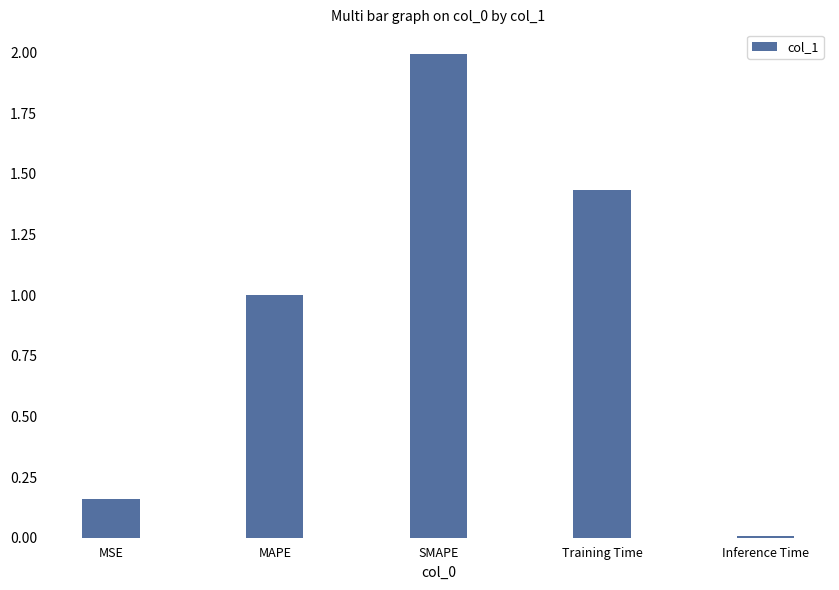

What is the label of the 1st bar from the right?

Inference Time